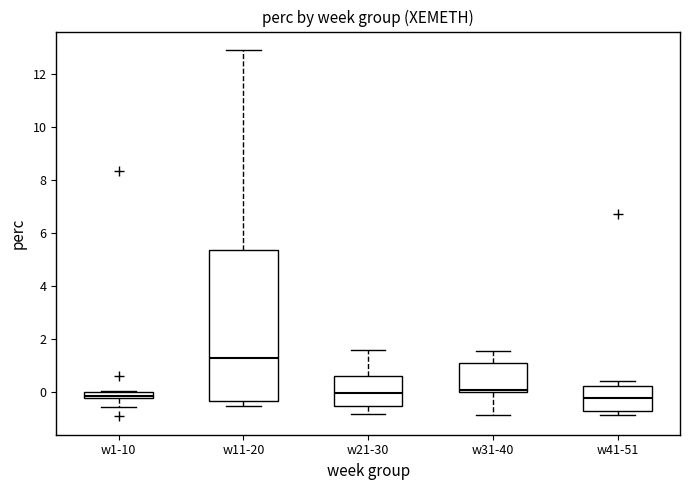

Comparing the boxes themselves (not the whiskers), which one is the tallest?

w11-20